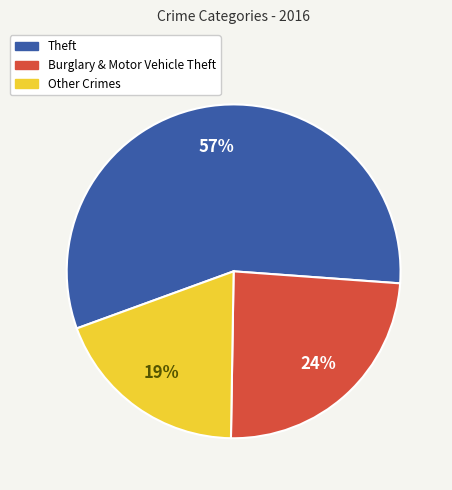

Is there any slice that represents more than half of the pie?

Yes